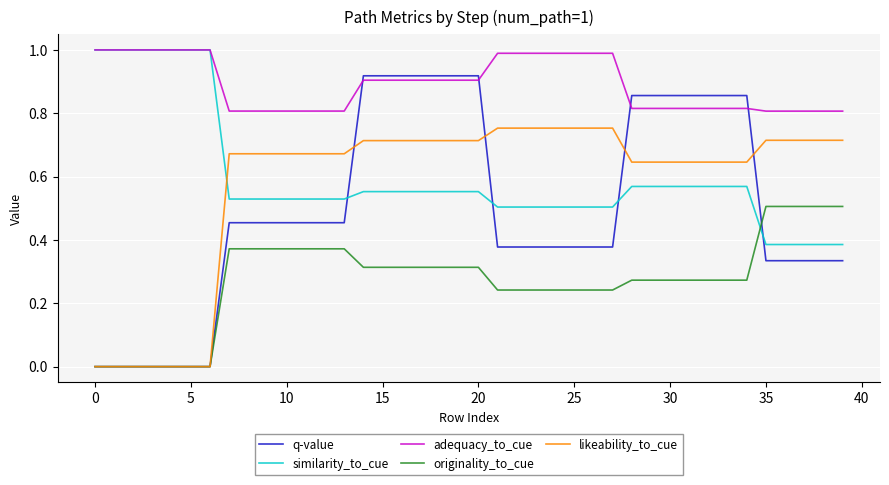

How many lines are shown in the chart?

5